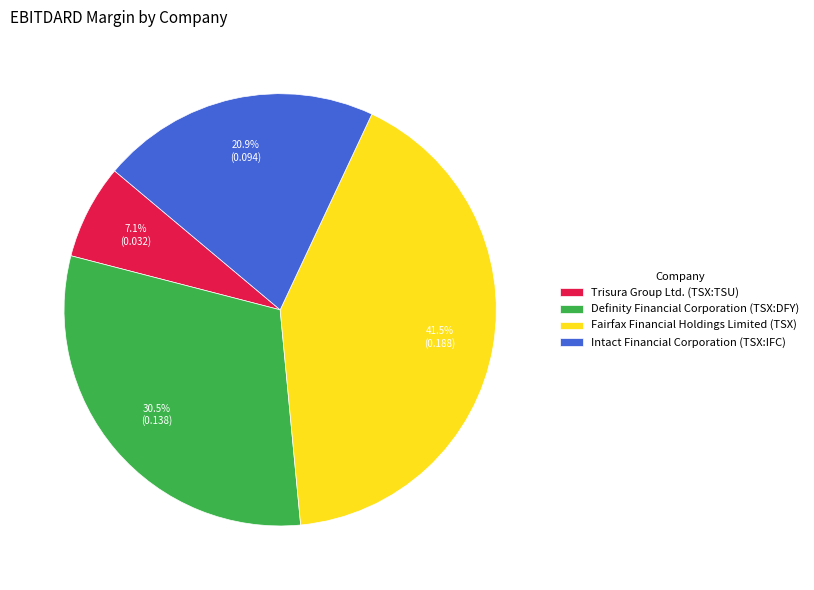

Which category has the biggest portion of the pie?

Fairfax Financial Holdings Limited (TSX)